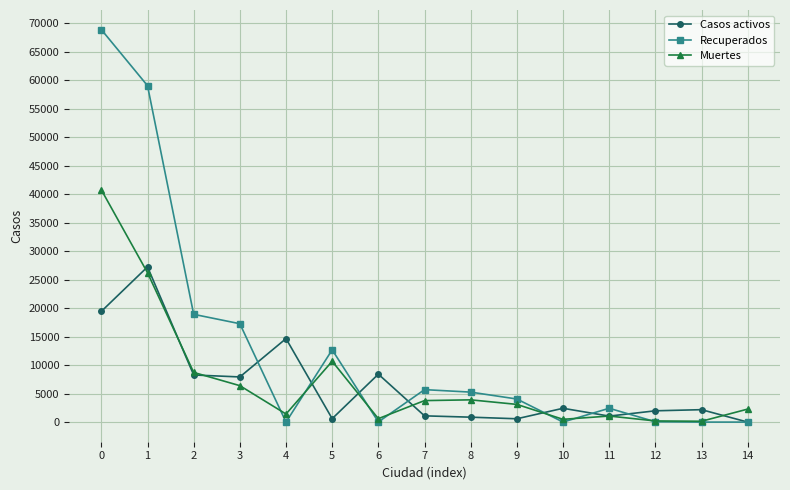

What is the difference between the highest and lowest values at 9?

3468